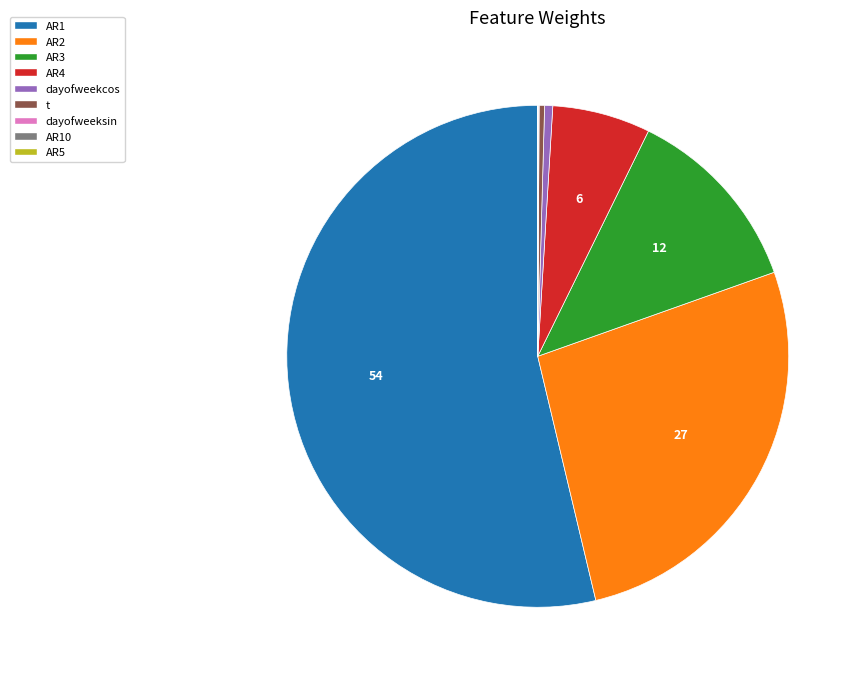

Is there a majority slice in this chart?

Yes